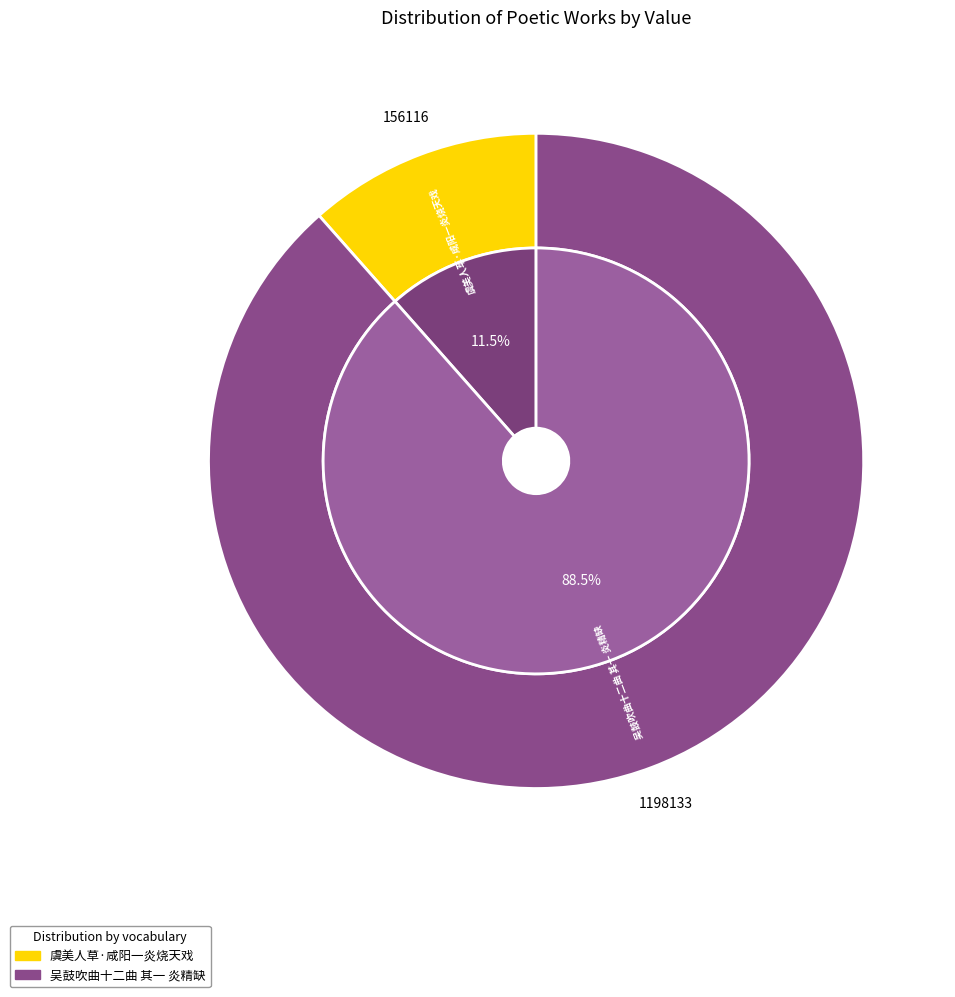

The 吴鼓吹曲十二曲 其一 炎精缺 slice represents 88% of the pie. True or false?

True